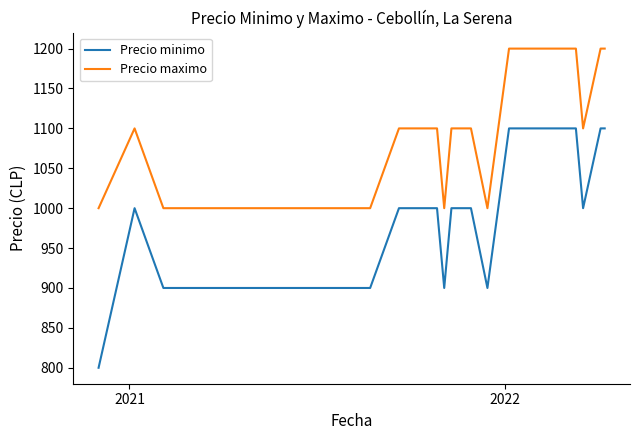

List the series in order of their overall mean, lowest first.

Precio minimo, Precio maximo